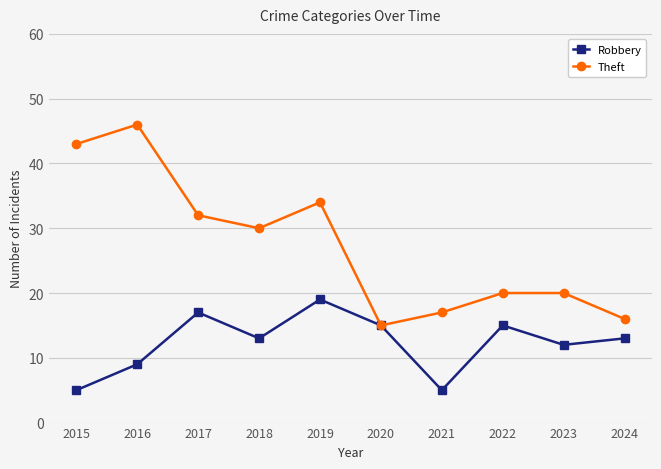

Where is the first local minimum for Robbery?

2018